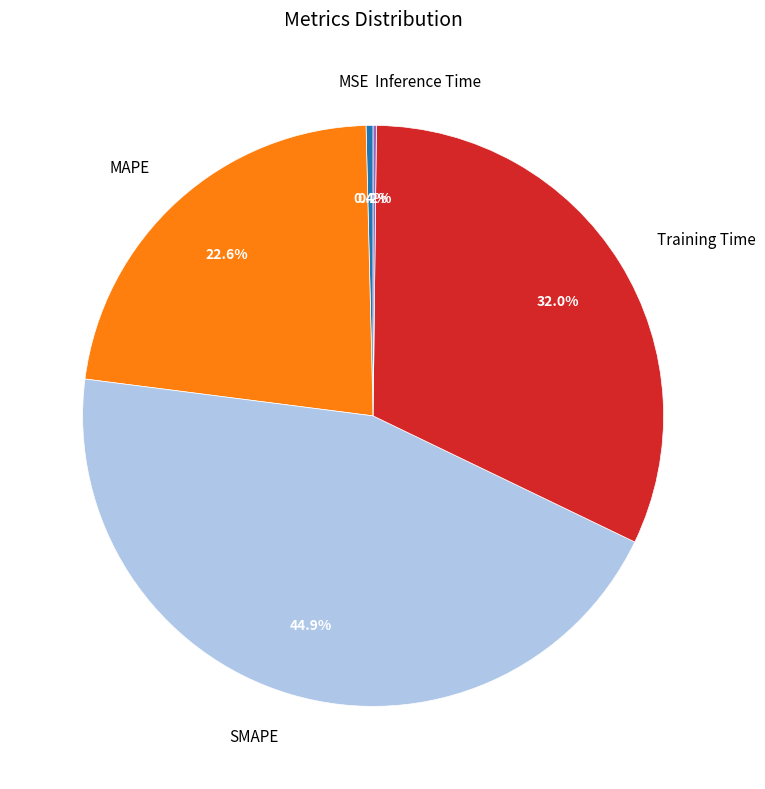

What percentage is the SMAPE slice, to the nearest percent?

45%